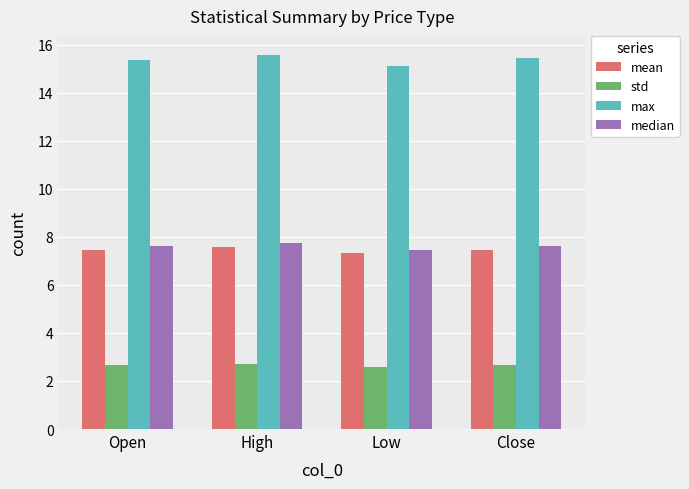

What is the difference between the highest and lowest values at Open?

12.7